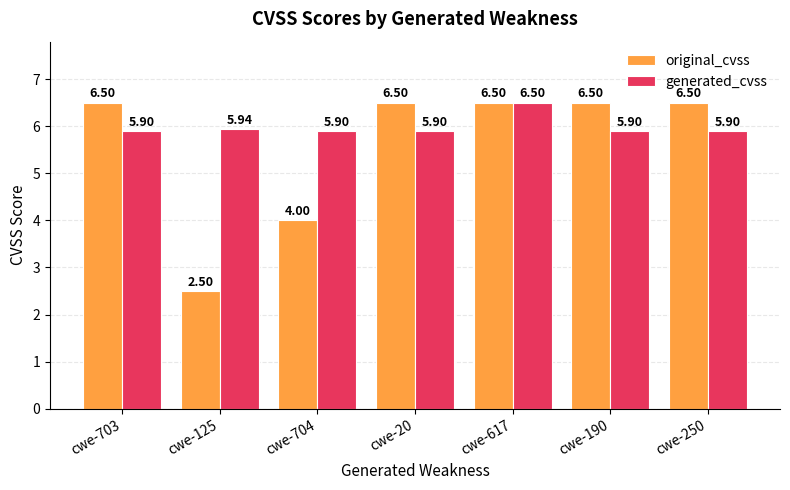

Does the chart contain any negative values?

No